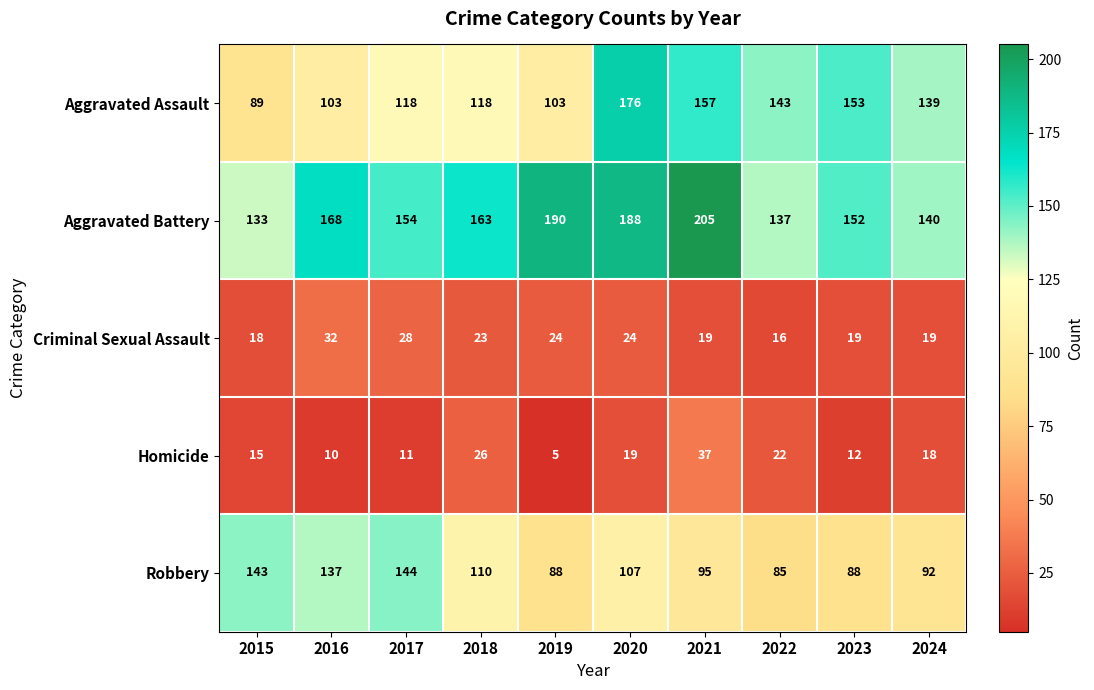

What is the sum of the Aggravated Assault values at 2015 and 2019?

192